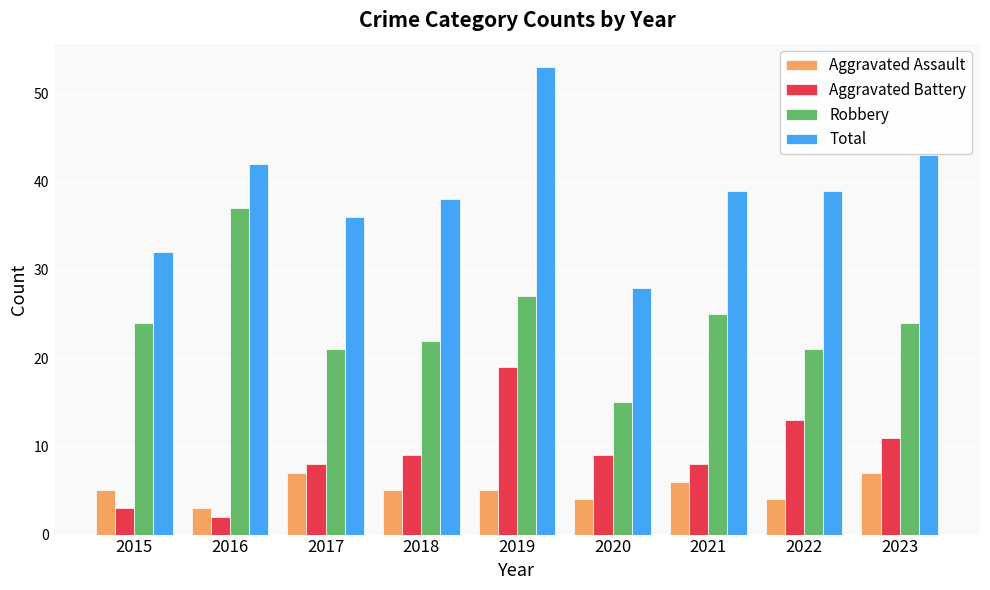

List the series in order of their peak value, lowest first.

Aggravated Assault, Aggravated Battery, Robbery, Total